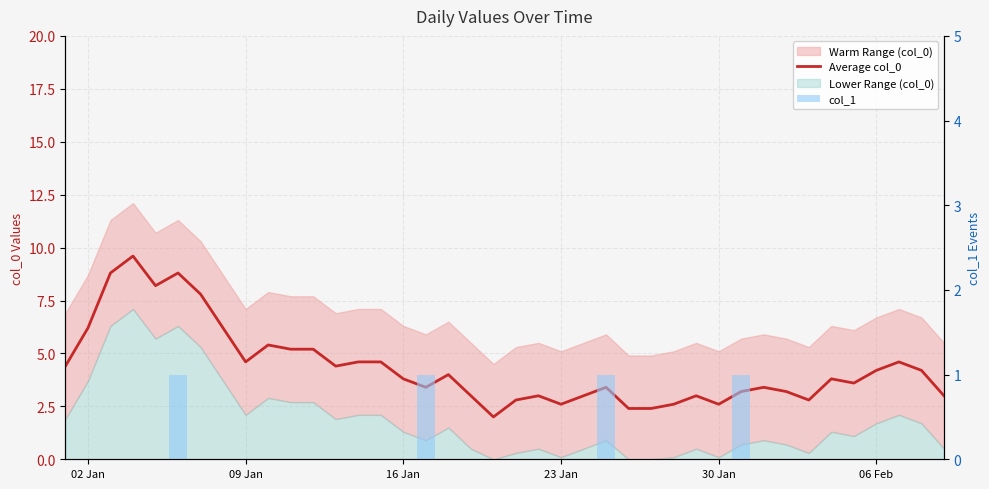

At how many categories does at least one series exceed 2?

39